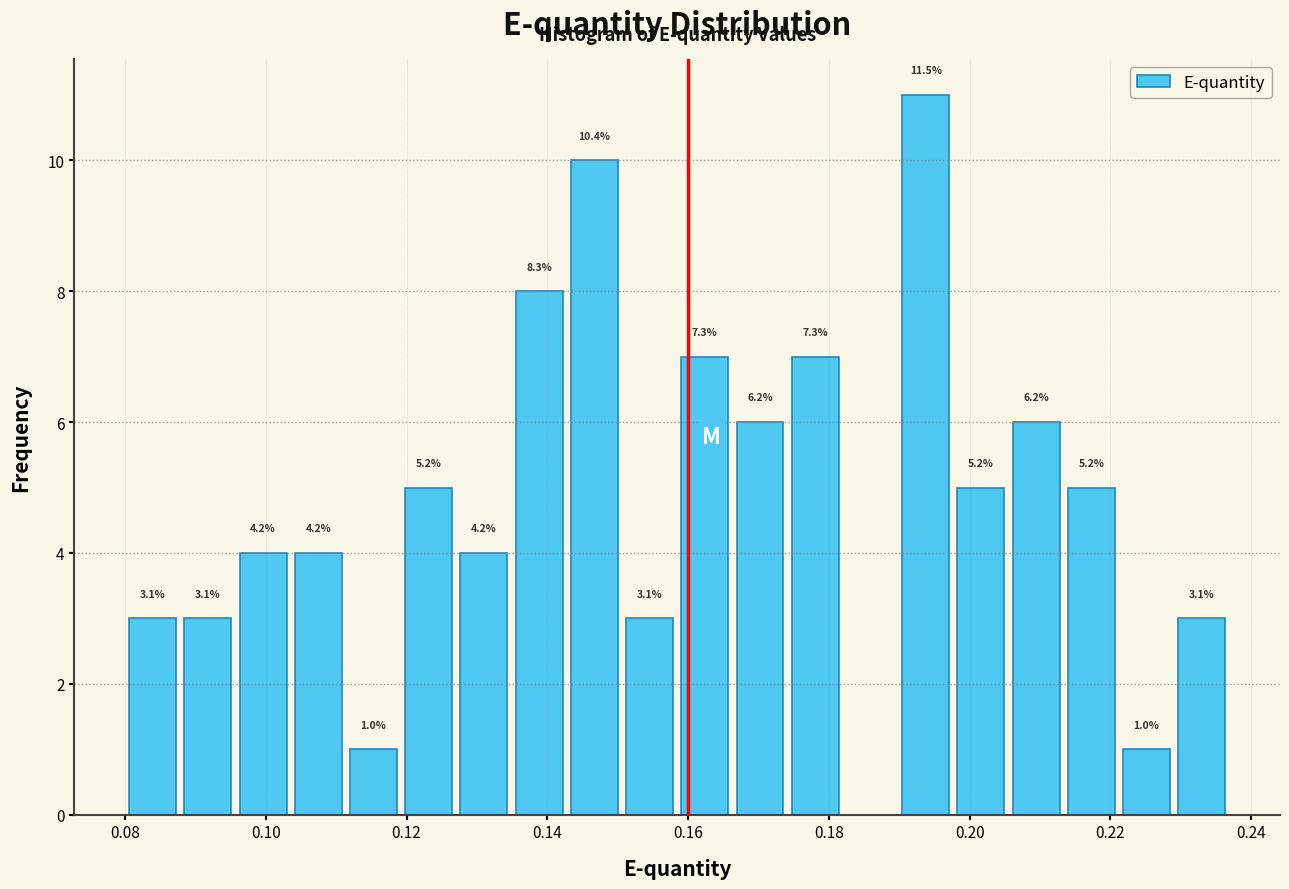

Around what value on the x-axis is the tallest bar? Give the approximate position of its centre, as read against the axis.

0.194